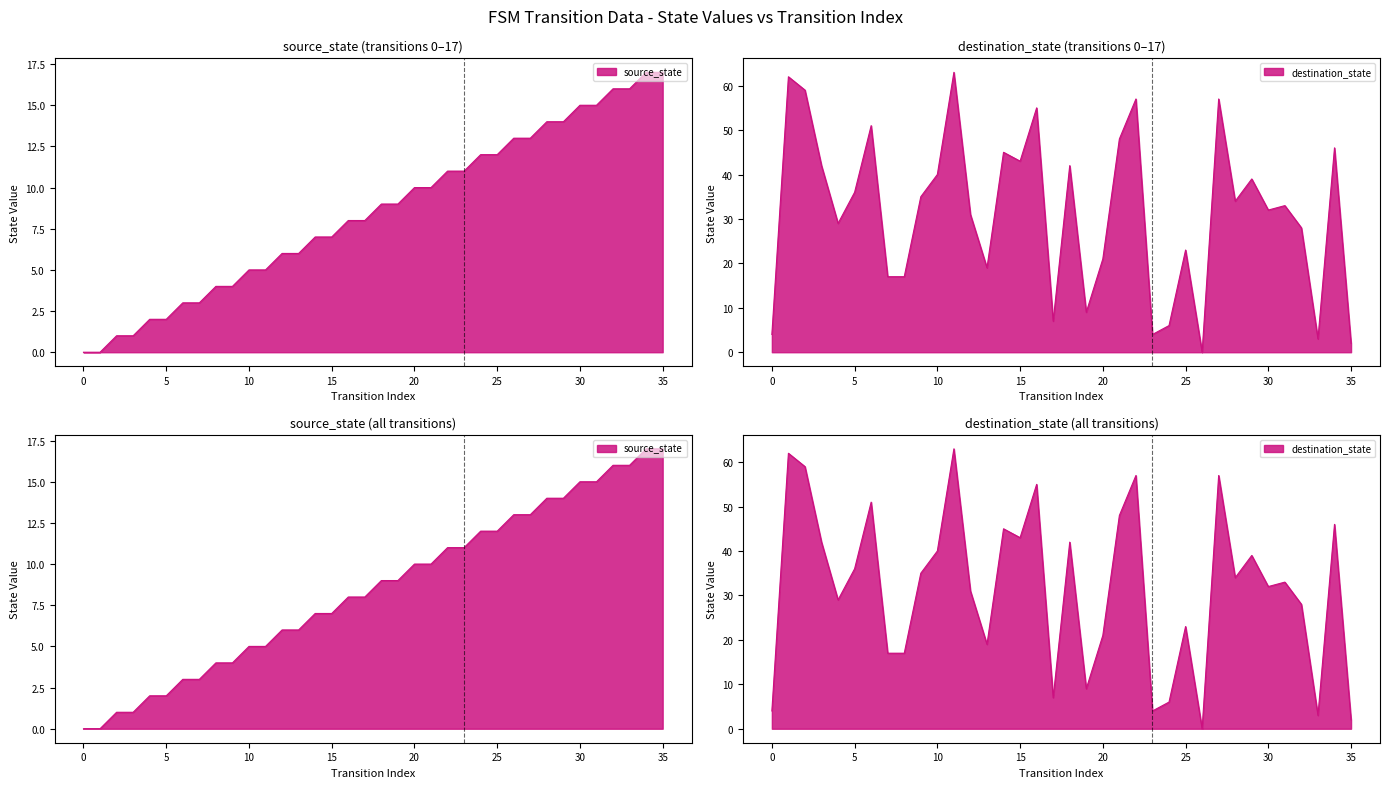

Rank the series by their maximum value, from highest to lowest.

destination_state, source_state